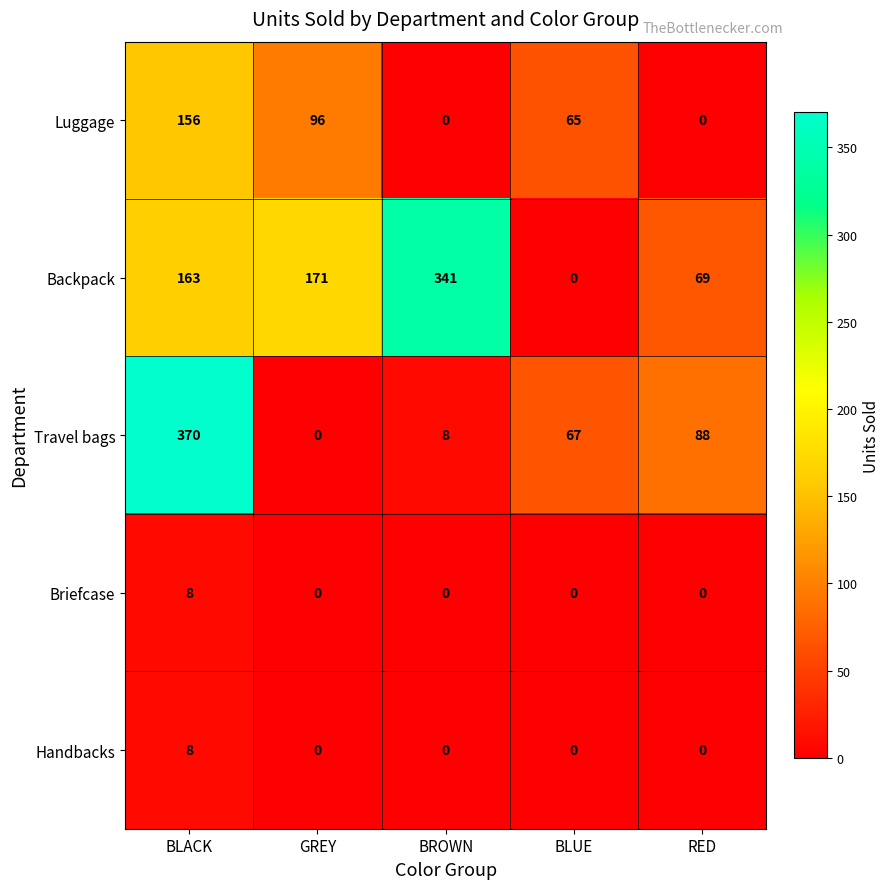

How many categories are shown in the chart?

5